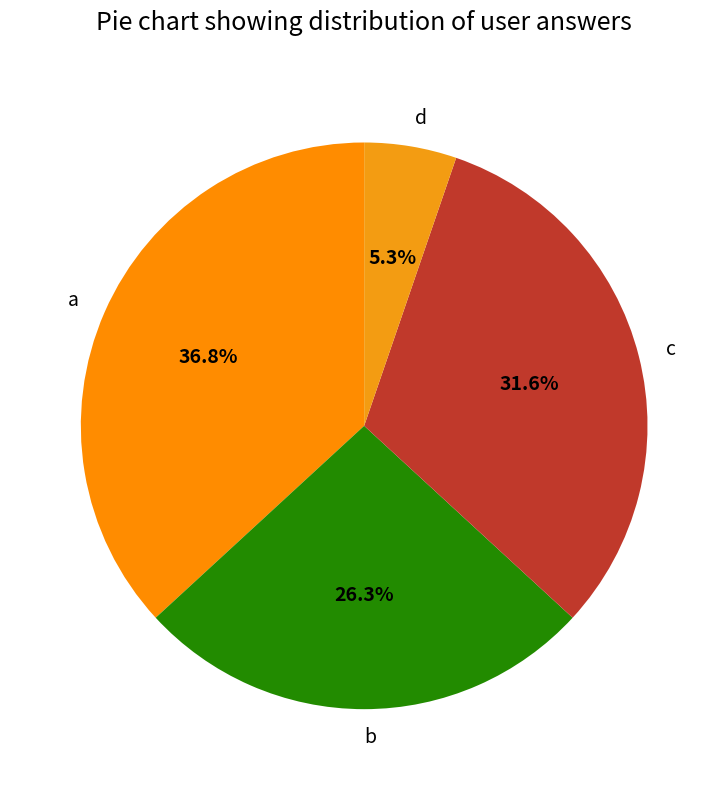

What percentage is NOT represented by d?

94.7%